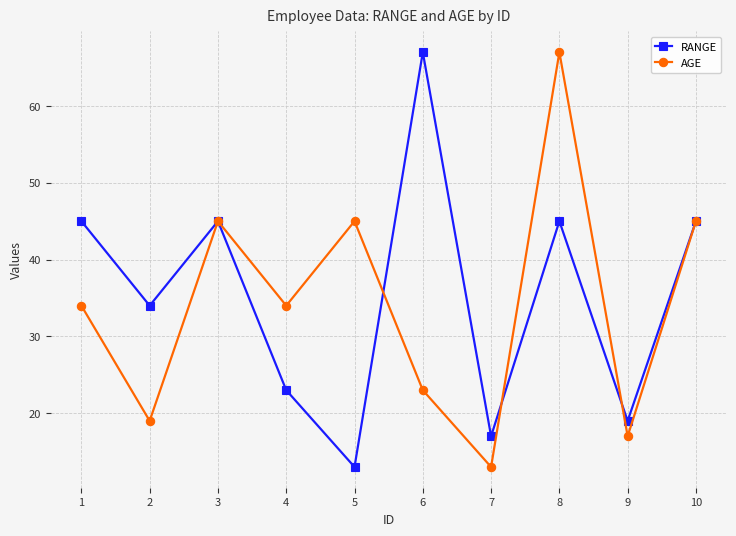

At which category is the sum across all series the highest?

8